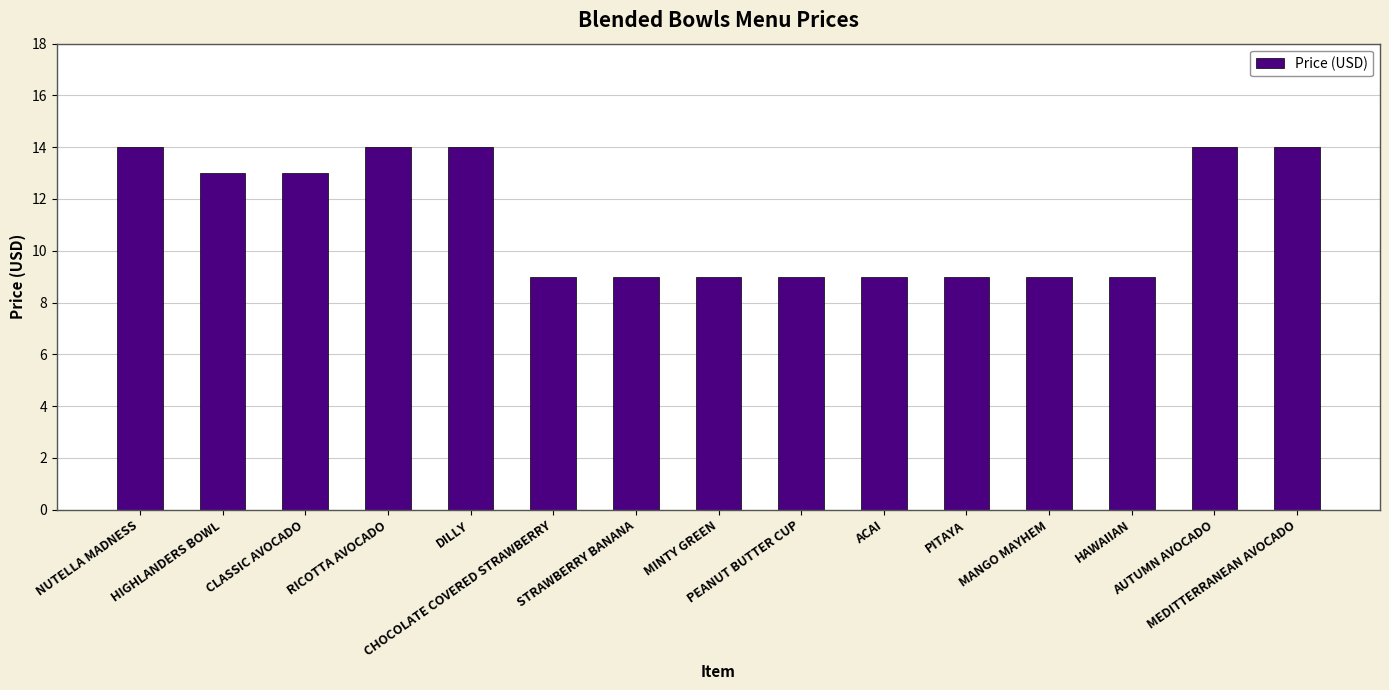

True or false: the data shows 14 at MEDITTERRANEAN AVOCADO.

True